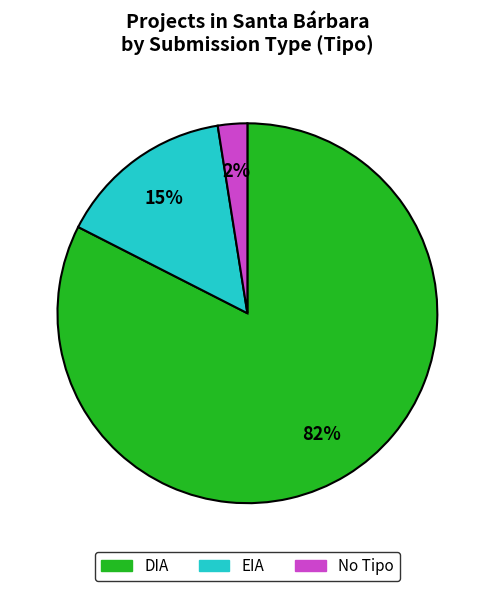

To the nearest percent, what is the average slice percentage?

33%